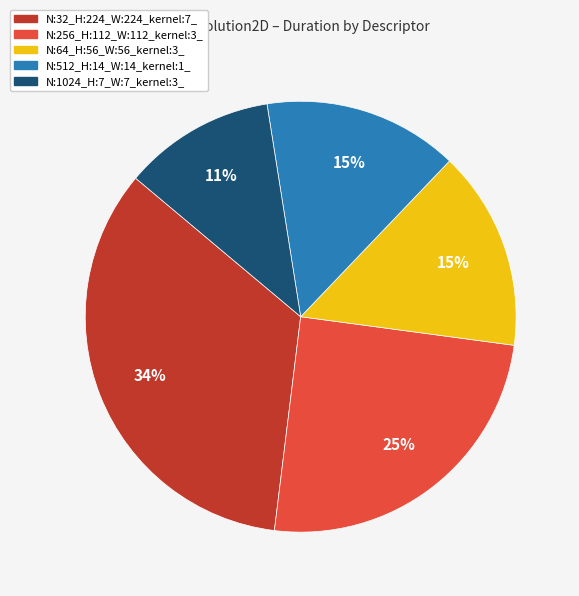

Between N:64_H:56_W:56_kernel:3_ and N:1024_H:7_W:7_kernel:3_, which is larger?

N:64_H:56_W:56_kernel:3_